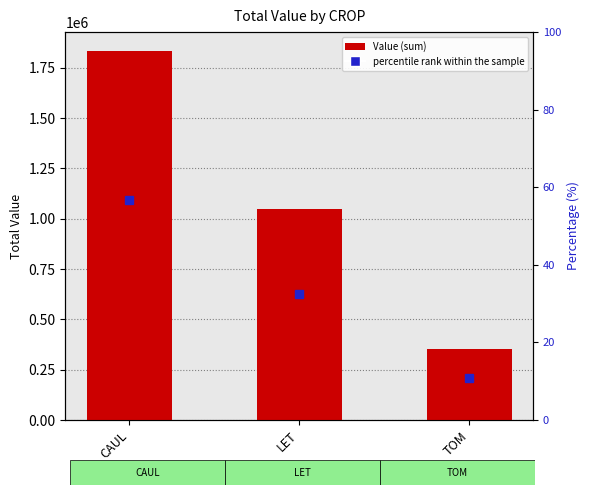

At which label does percentile rank within the sample reach its minimum?

TOM